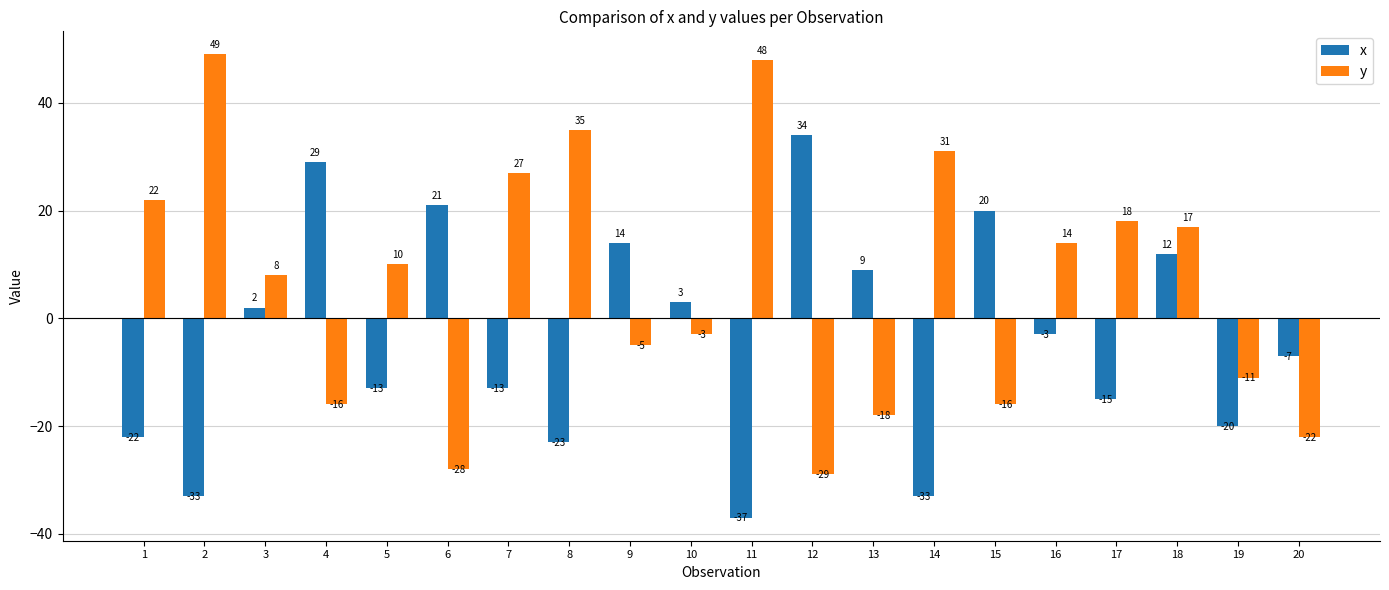

The y series shows 49 at 2. True or false?

True